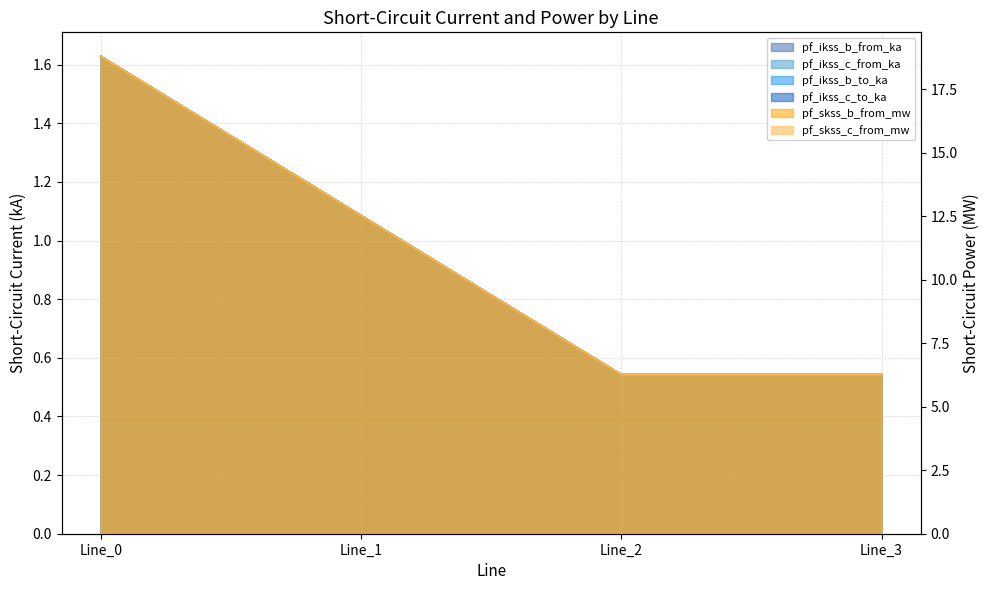

At how many categories does at least one series exceed 2?

4